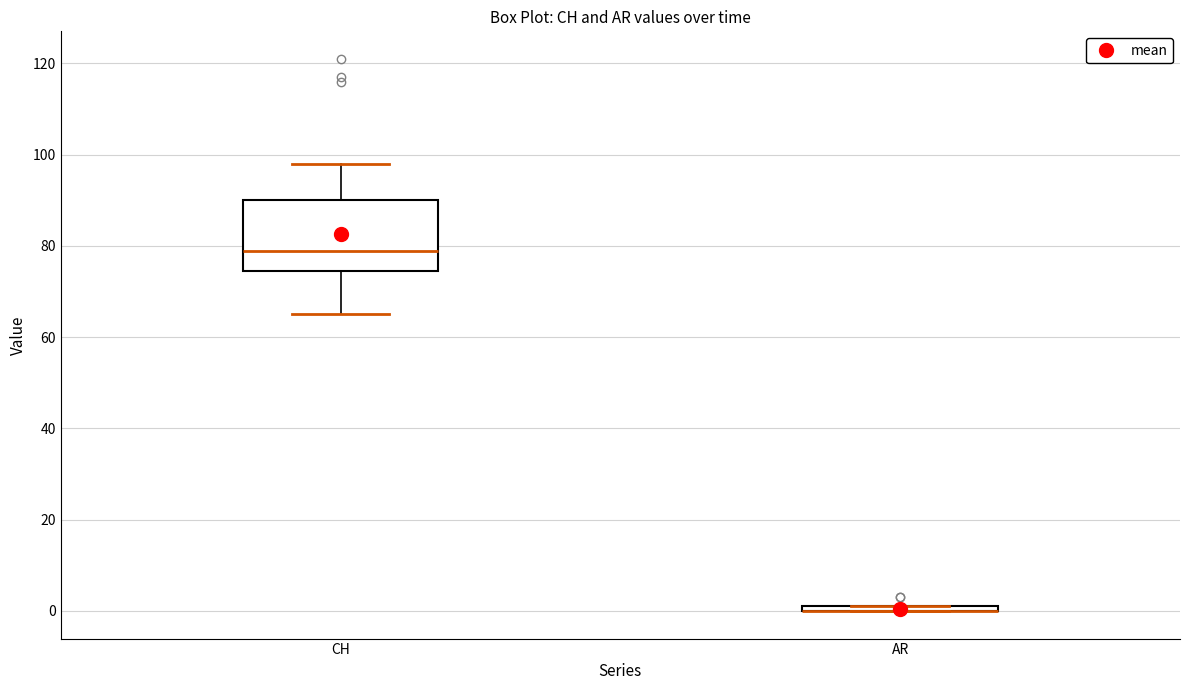

Where is the lower edge of the box for AR on the y-axis? The values are not printed on the chart, so give them approximately, as read against the axis.

0